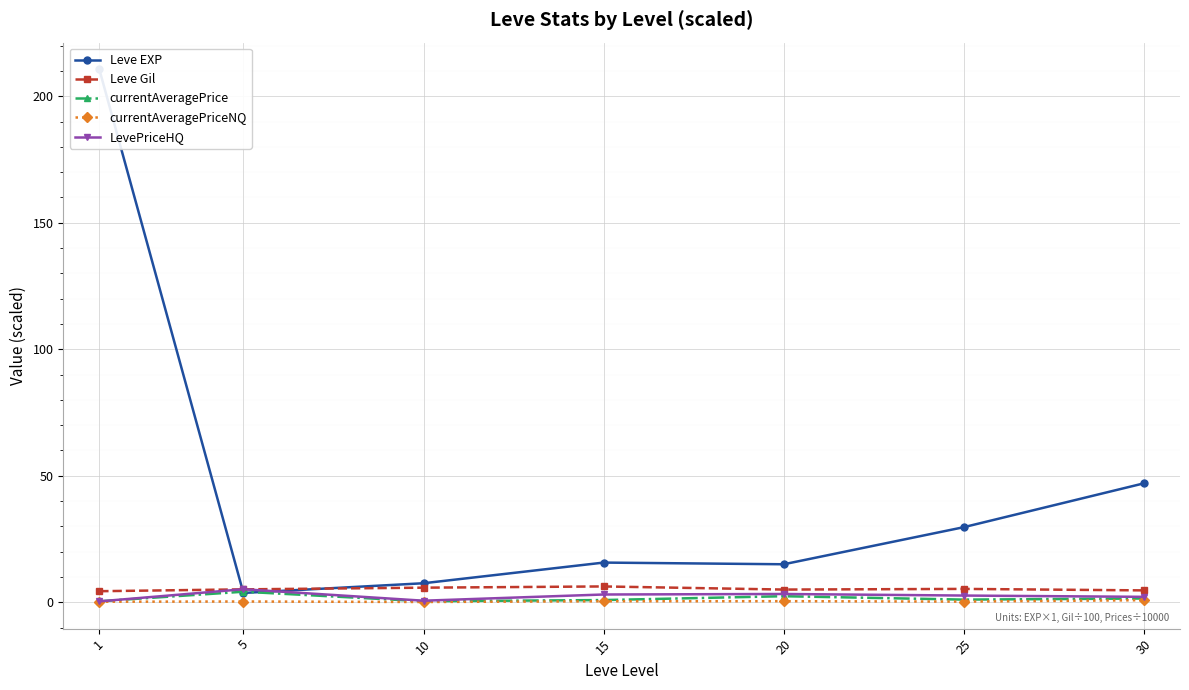

How many data points in LevePriceHQ are above 2?

5